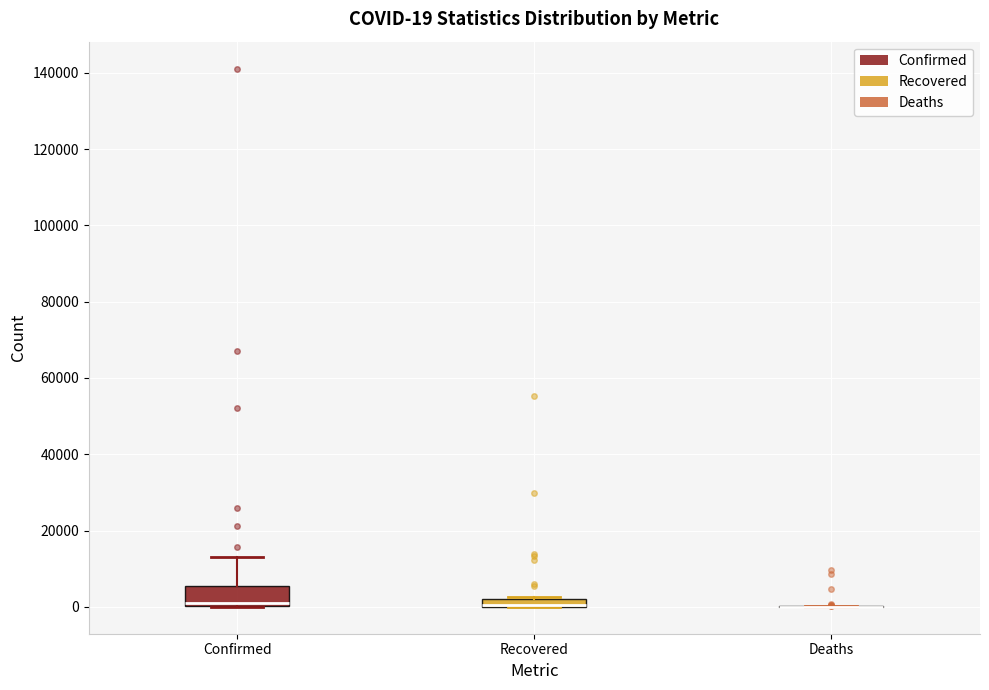

Which box is the tallest, from its lower edge to its upper edge?

Confirmed